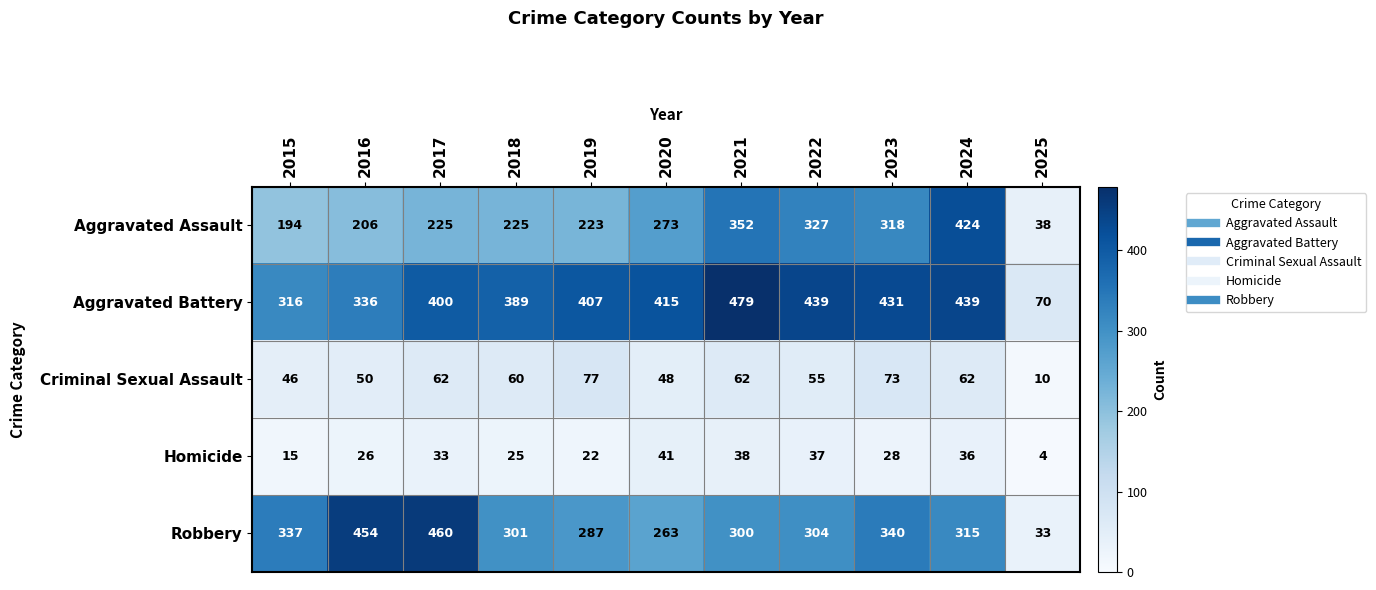

Which series has the widest spread of values?

Robbery